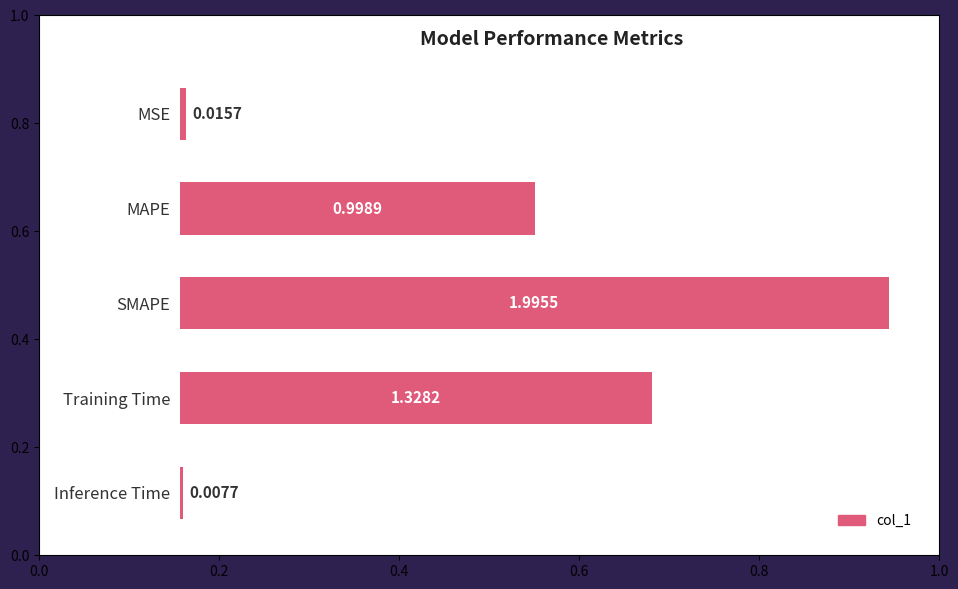

At which category does the chart reach its minimum across all series?

Inference Time